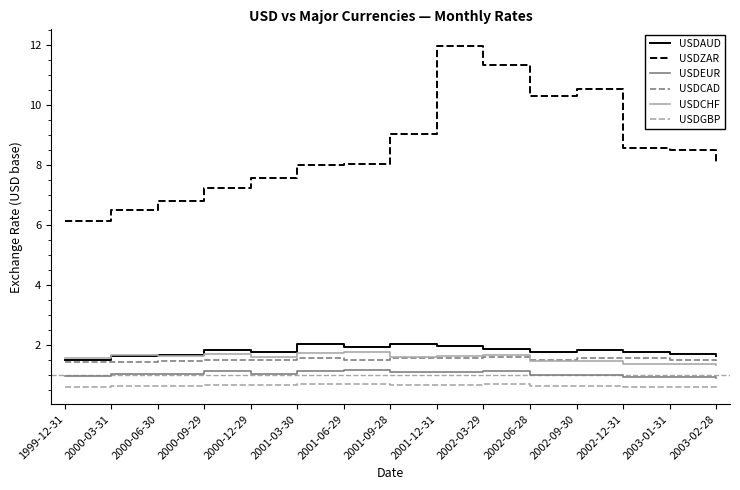

How many lines are shown in the chart?

6